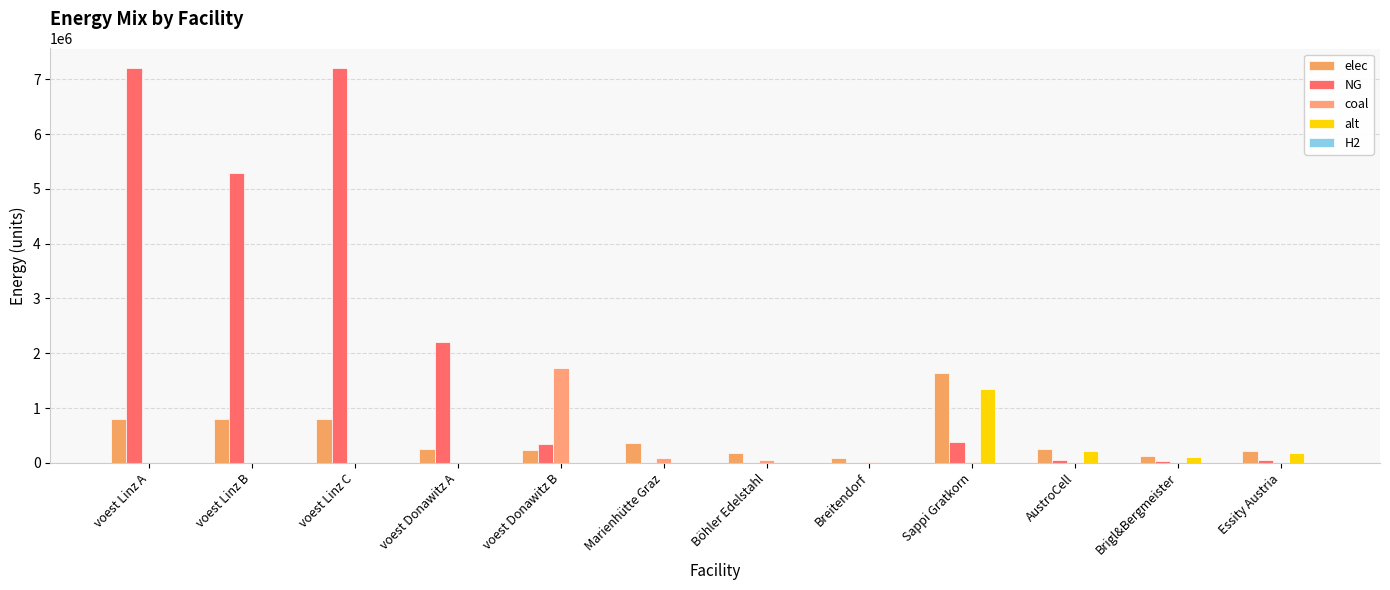

How many data points does each series have?

12